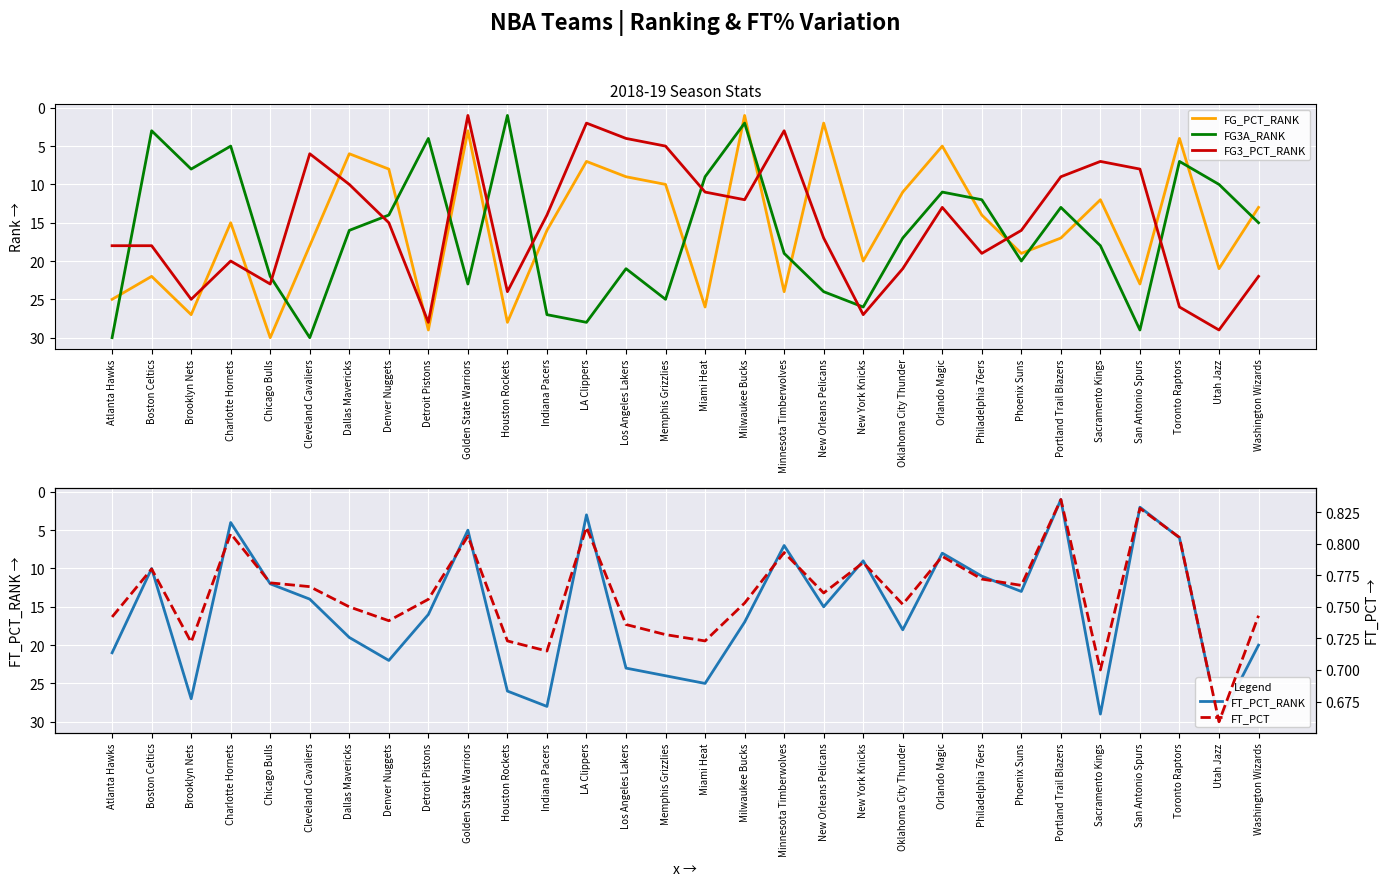

True or false: FG_PCT_RANK has more than 1 interior local peaks.

True